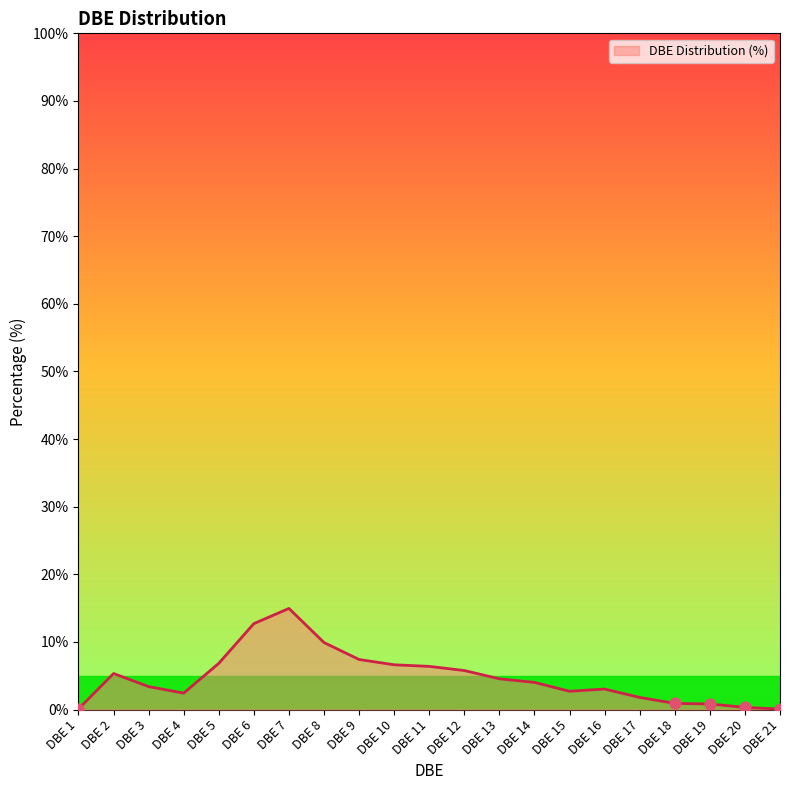

Between DBE 3 and DBE 21, which is larger?

DBE 3